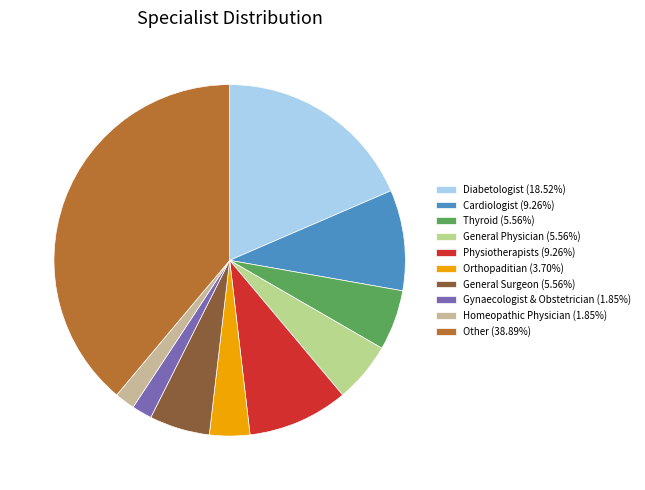

How many slices are in this pie chart?

10